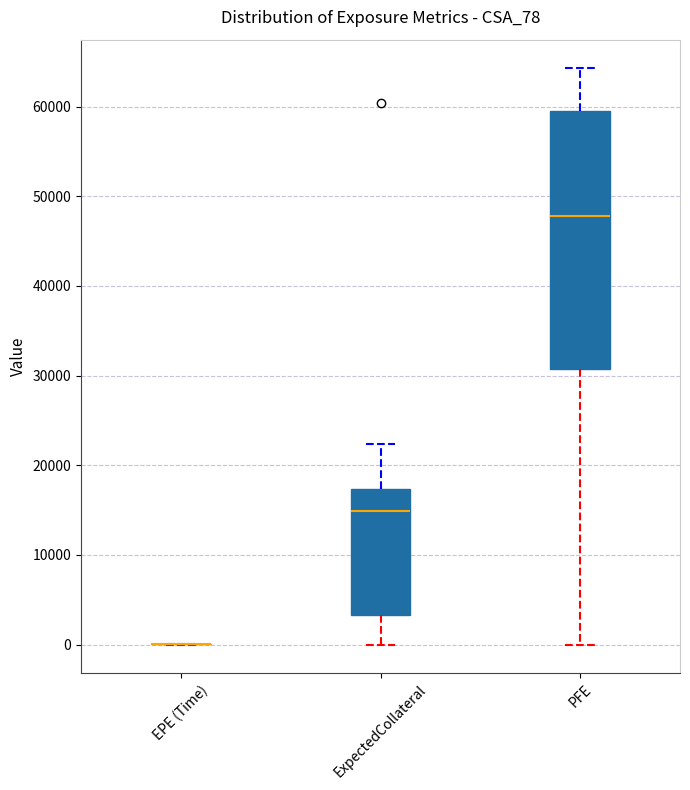

Reading left to right, transcribe this box plot: for each box, give where its median line is, the range the box spans, and where its two whiskers end, as read against the y-axis. The values are not printed on the chart, so give them approximately, as read against the axis.

EPE (Time): box collapsed to a line at 0, whiskers 0 to 0
ExpectedCollateral: median 15000, box 3000 to 17000, whiskers 0 to 22000
PFE: median 48000, box 31000 to 59000, whiskers 0 to 64000